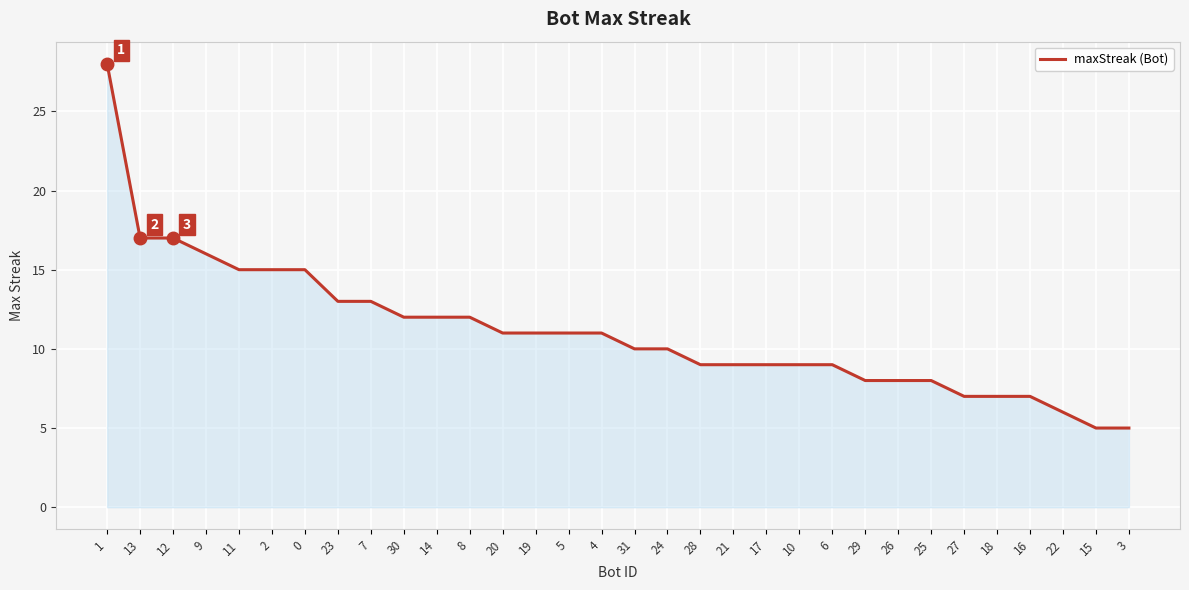

What is the maximum value shown in the chart?

28